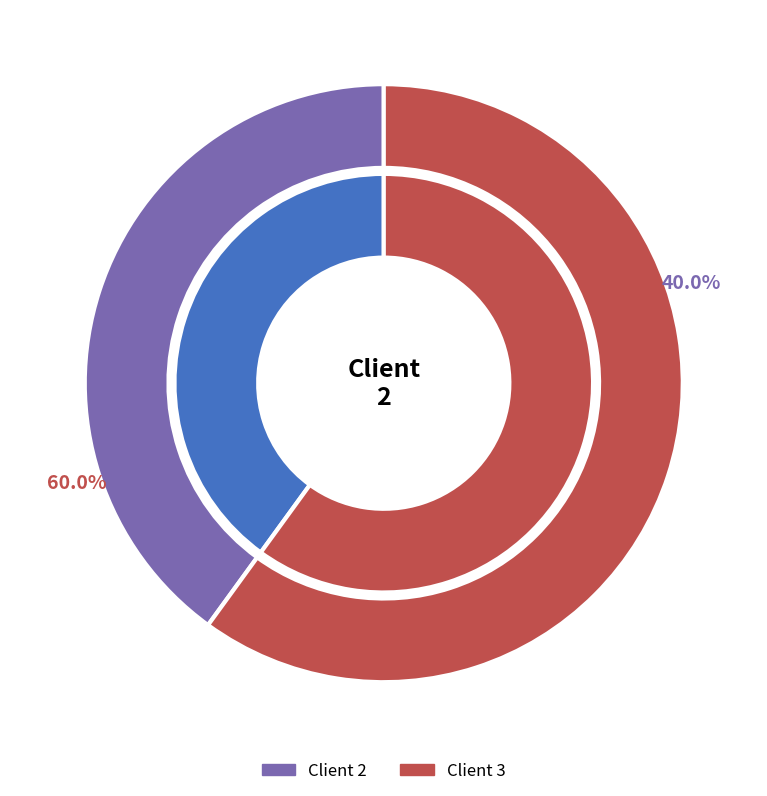

Which slice is the largest?

Client 3